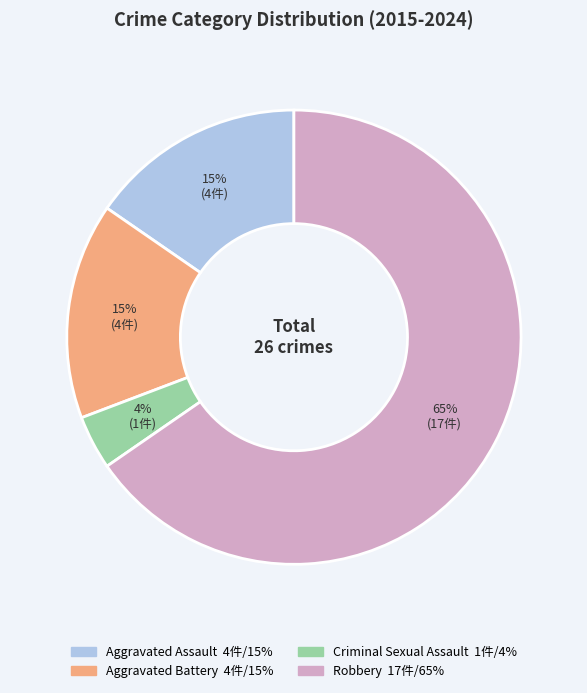

Approximately how many times larger is the value at Aggravated Battery compared to Robbery?

0.2